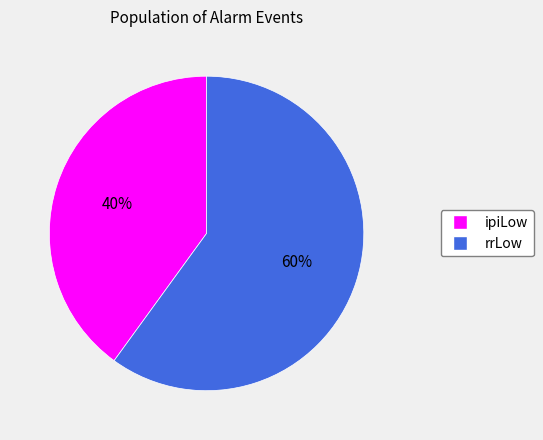

Is there a majority slice in this chart?

Yes